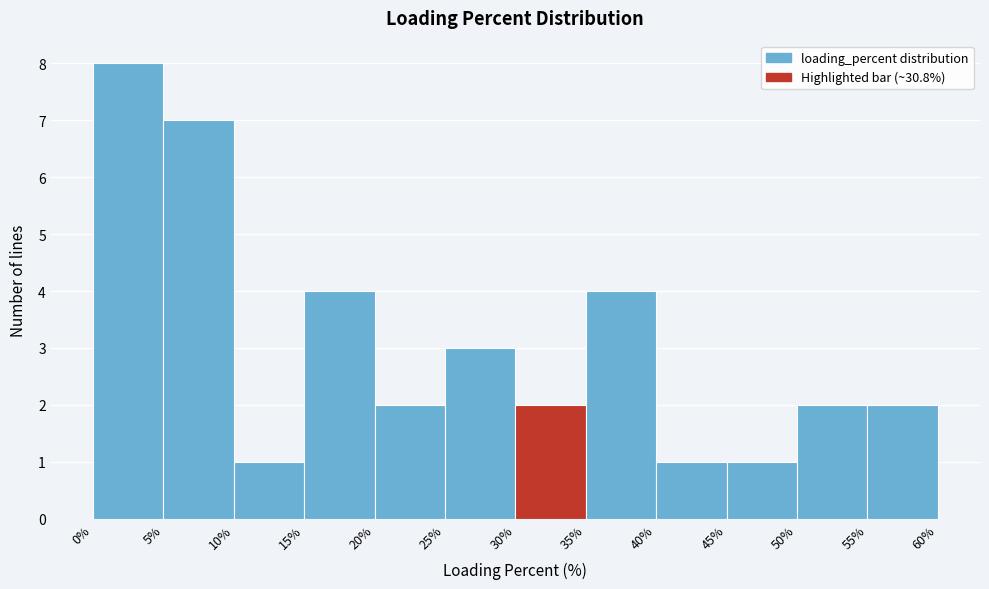

How tall is the bar that spans 0% to 5% on the x-axis? The values are not printed on the chart, so give them approximately, as read against the axis.

8